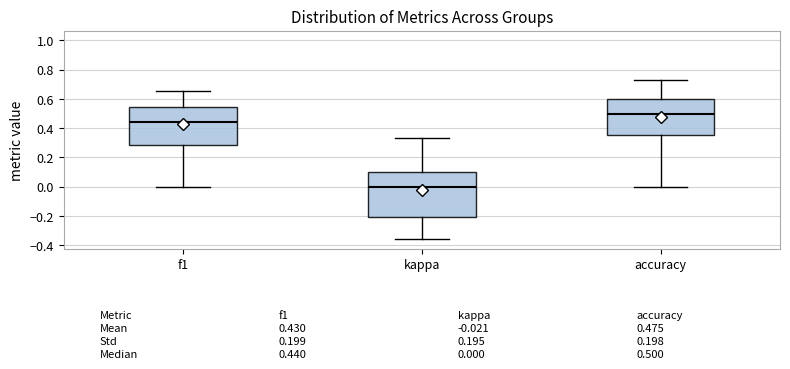

Which box has the highest median line?

accuracy